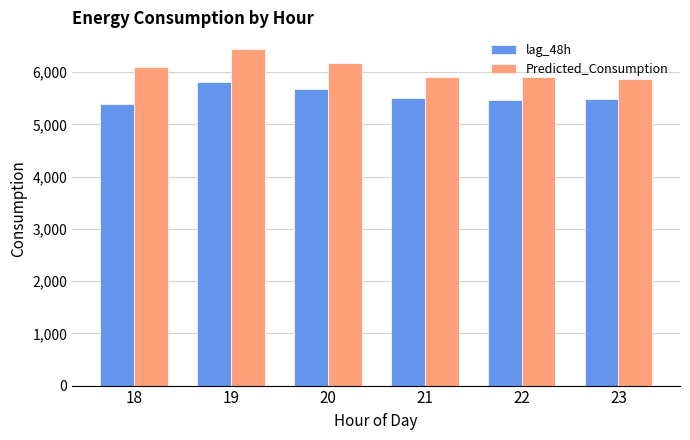

What is the total value across all series at 22?

11378.8